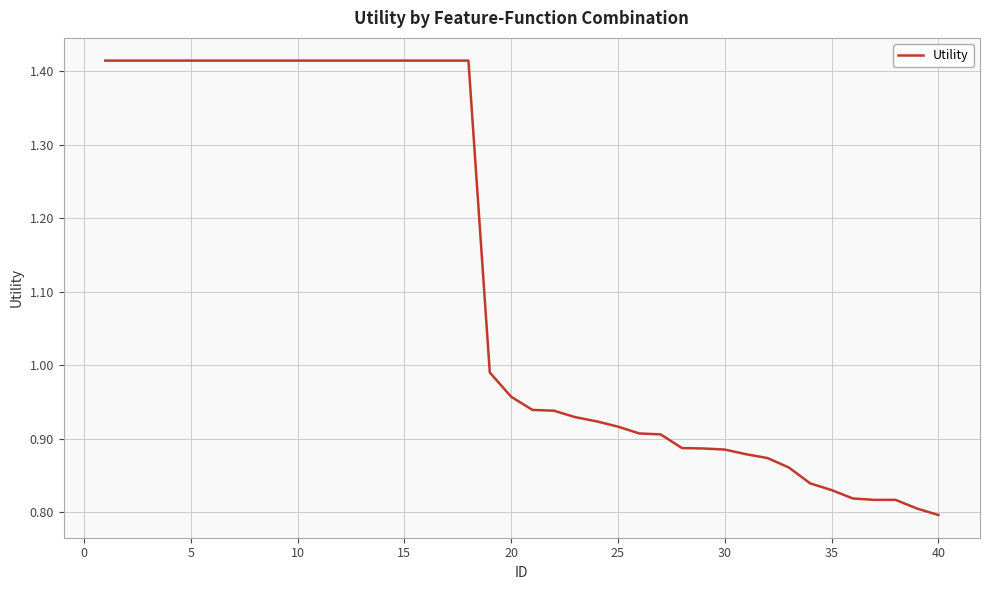

What is the difference between the maximum and minimum values?

0.6